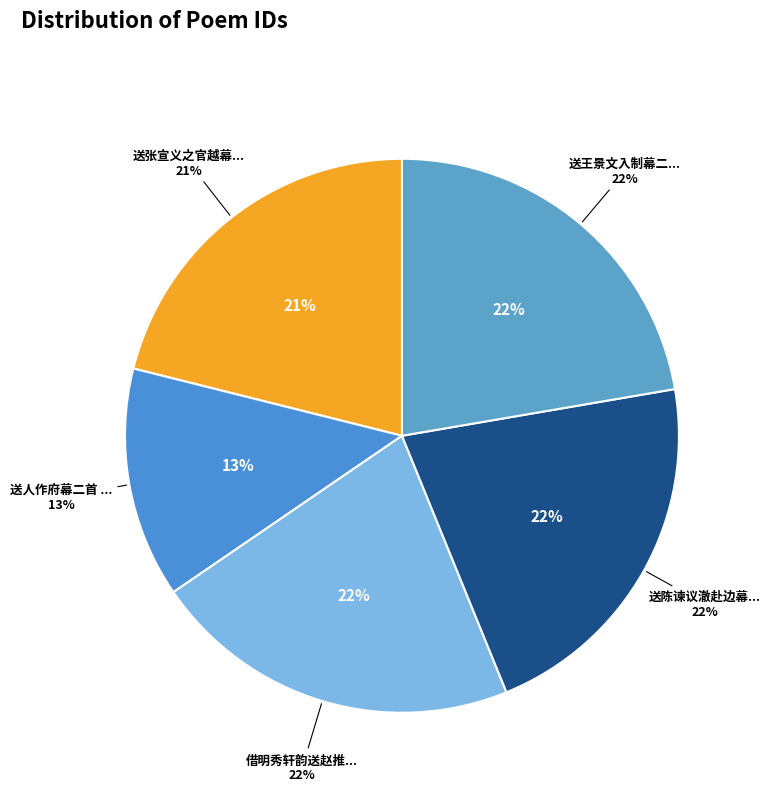

To the nearest percent, what is the average slice percentage?

20%